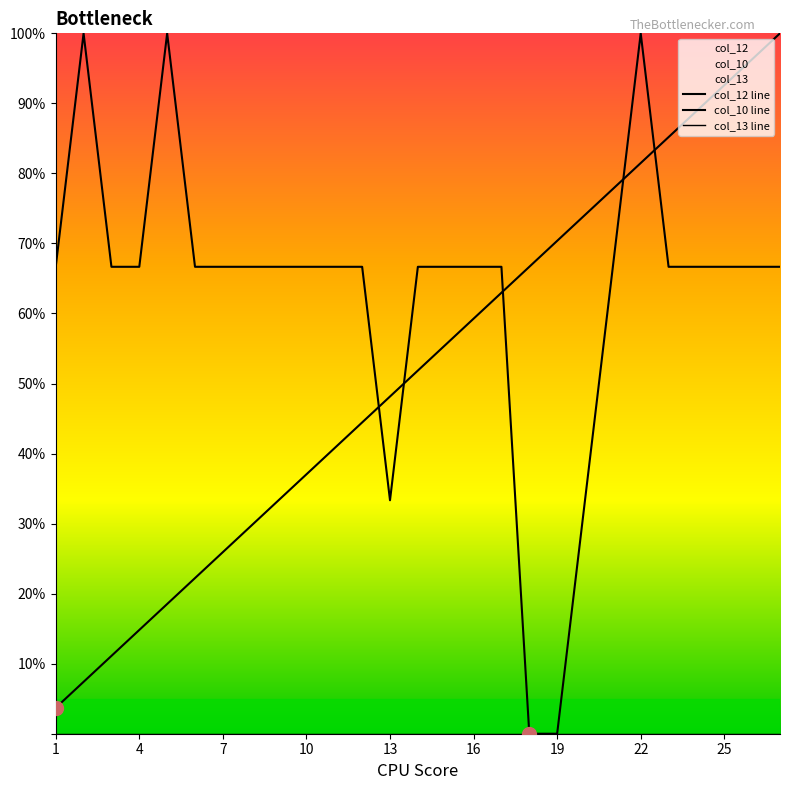

Rank the series at 4 from lowest to highest value.

col_12, col_10